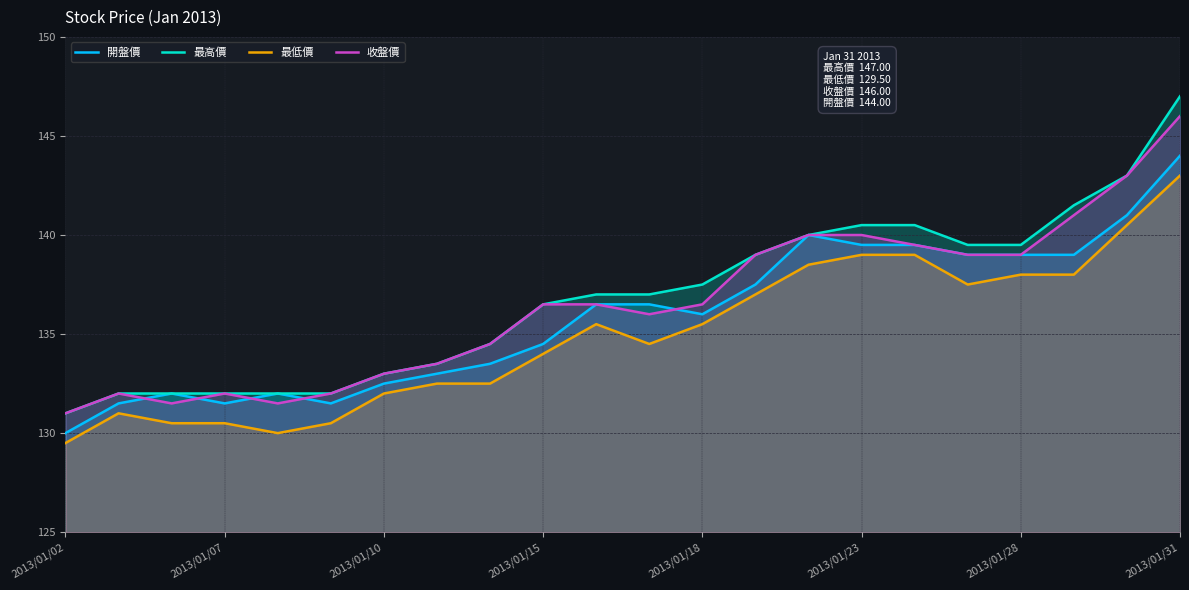

What is the value of the 最高價 point at the 10th from the left?

136.5